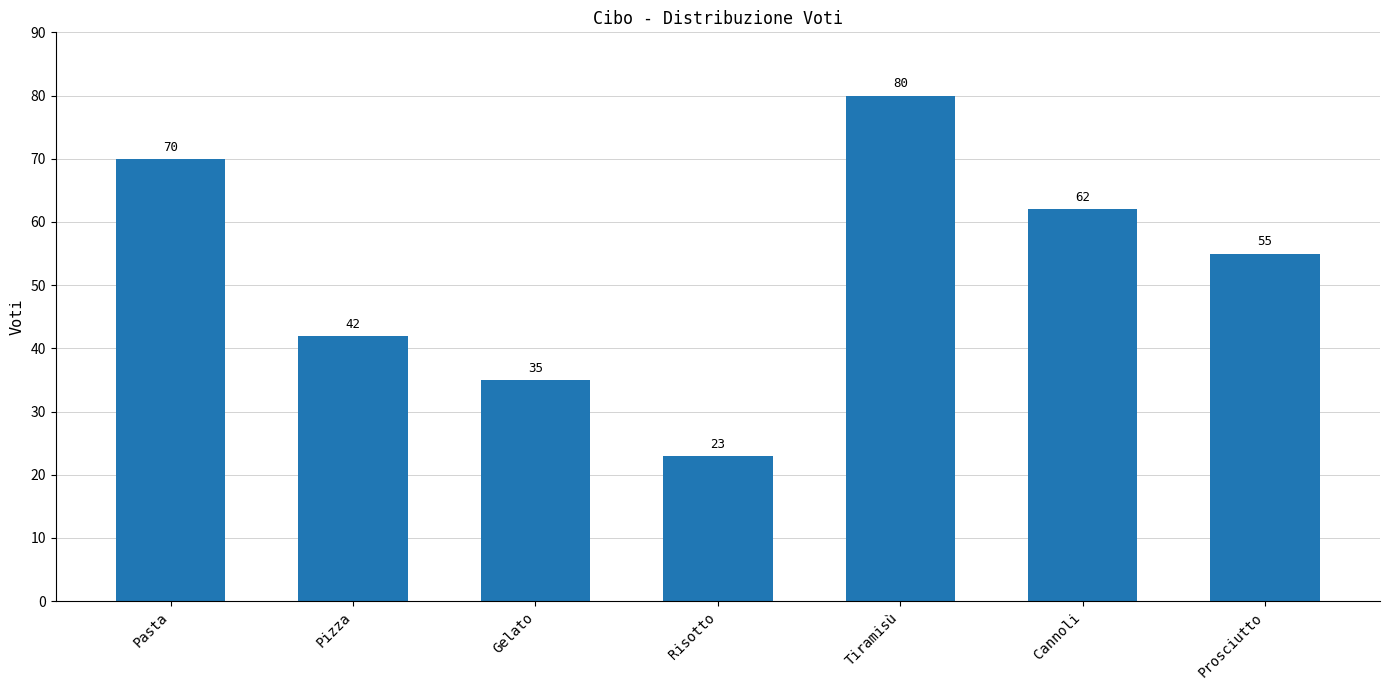

What is the maximum value shown in the chart?

80